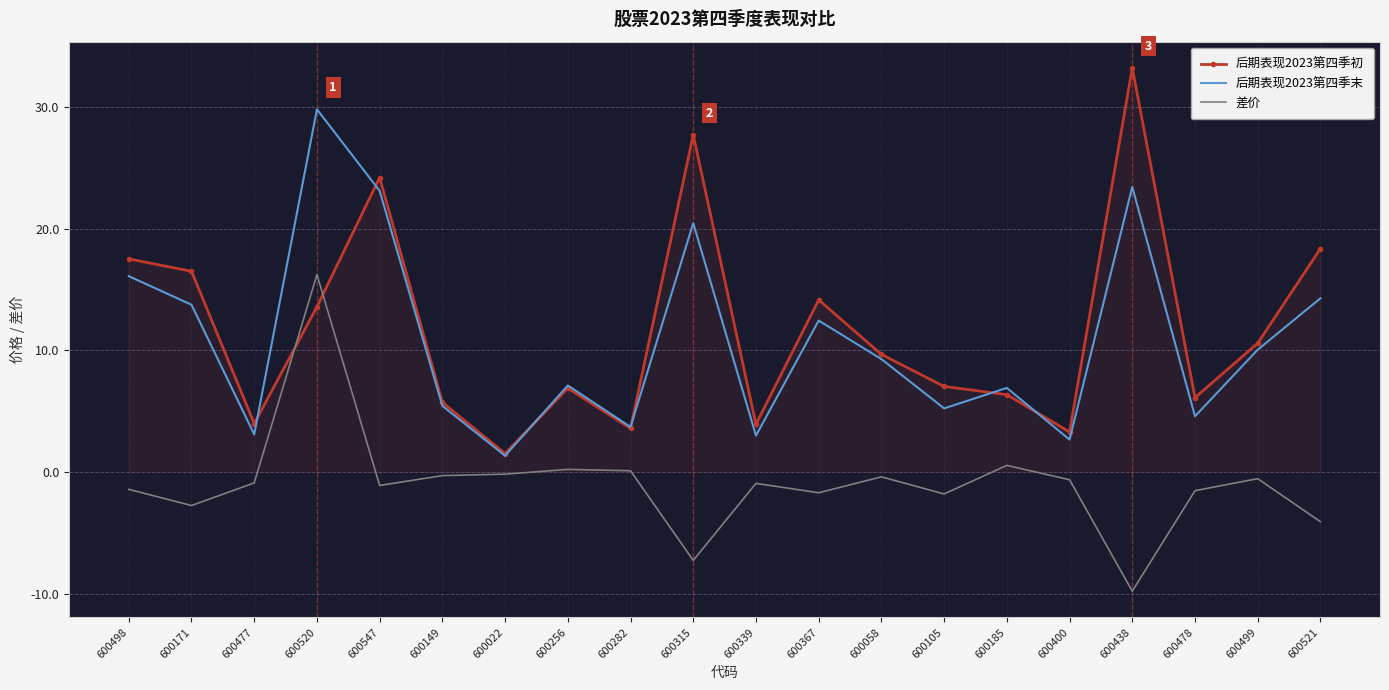

Which series has the largest range (max minus min)?

后期表现2023第四季初